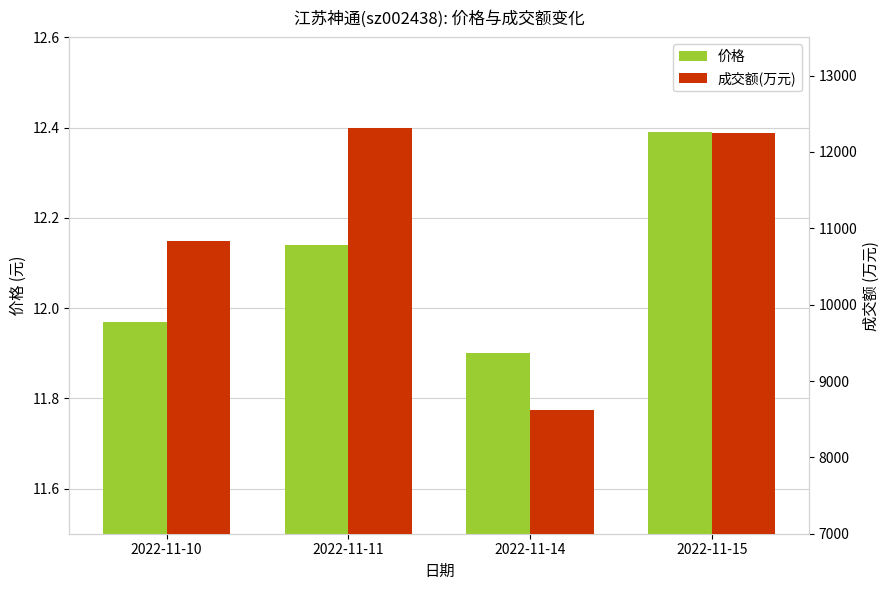

Which category has the highest value in the 成交额(万元) series?

2022-11-11